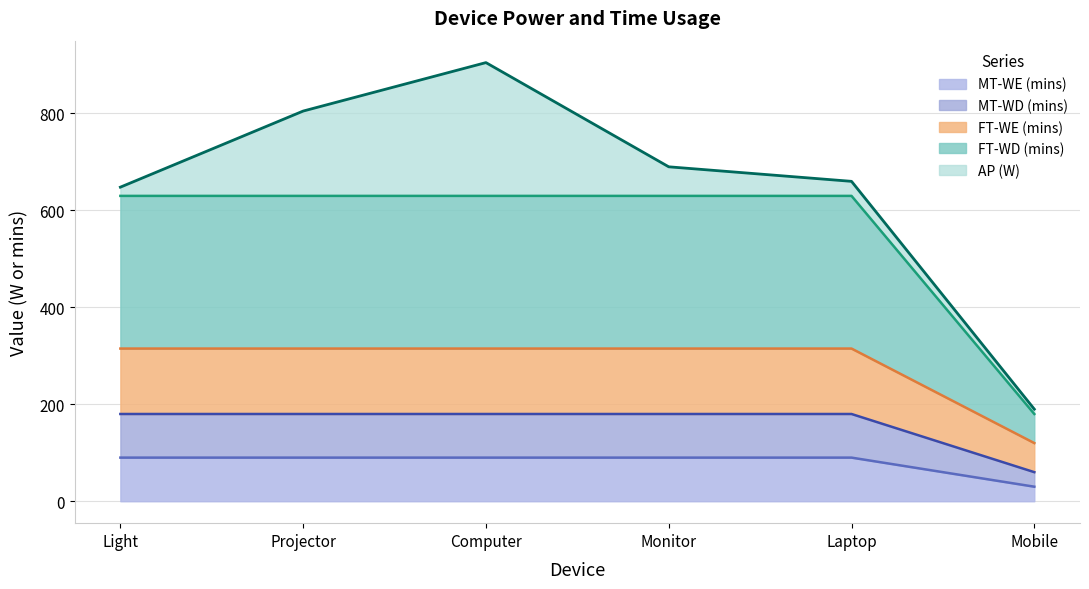

Does the chart display data point markers on the line(s)?

No